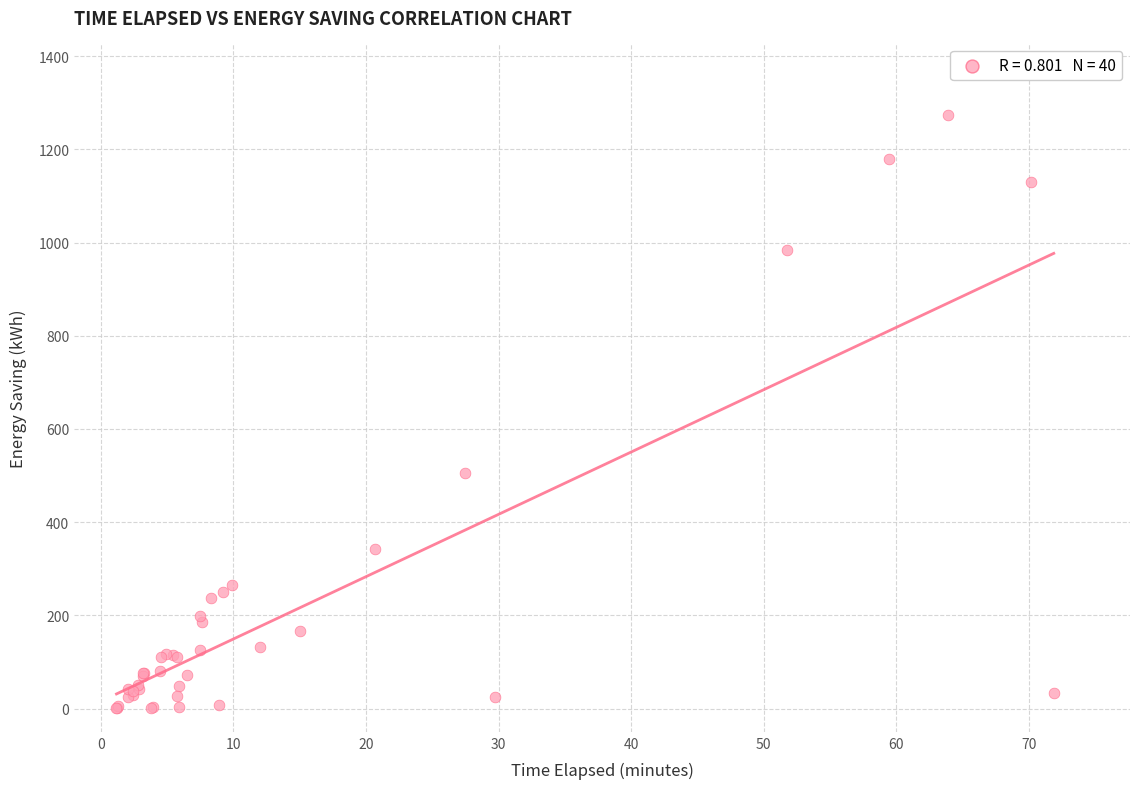

What Y value in the scatter plot is closest to 637?

506.0